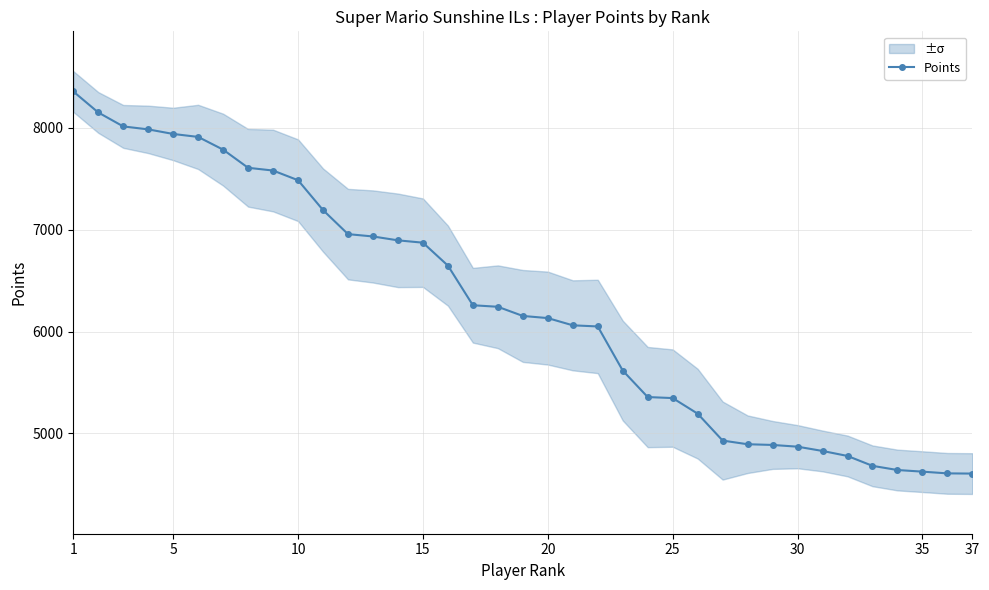

At which label does the data first exceed 6153?

1